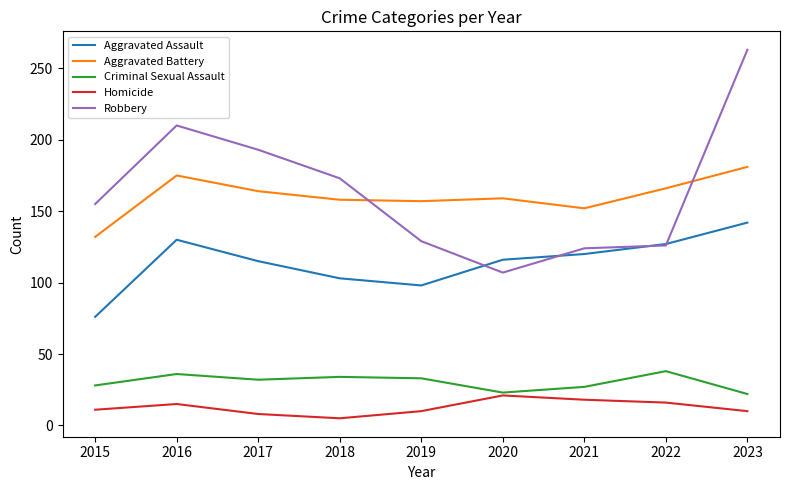

True or false: Criminal Sexual Assault and Robbery intersect in this chart.

False